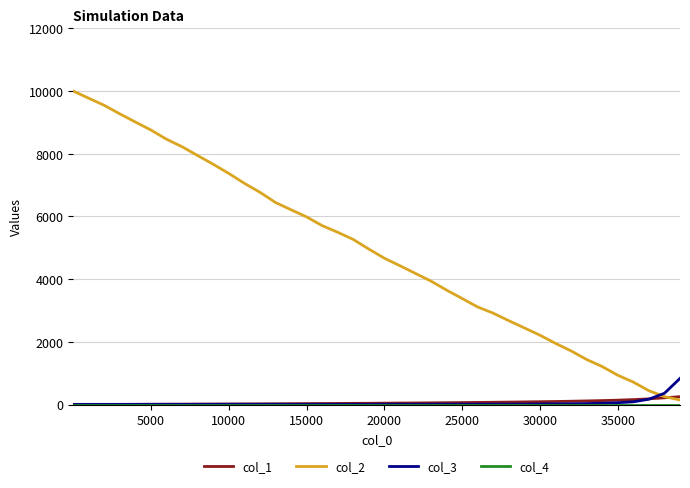

Which series has the largest total across all categories?

col_2